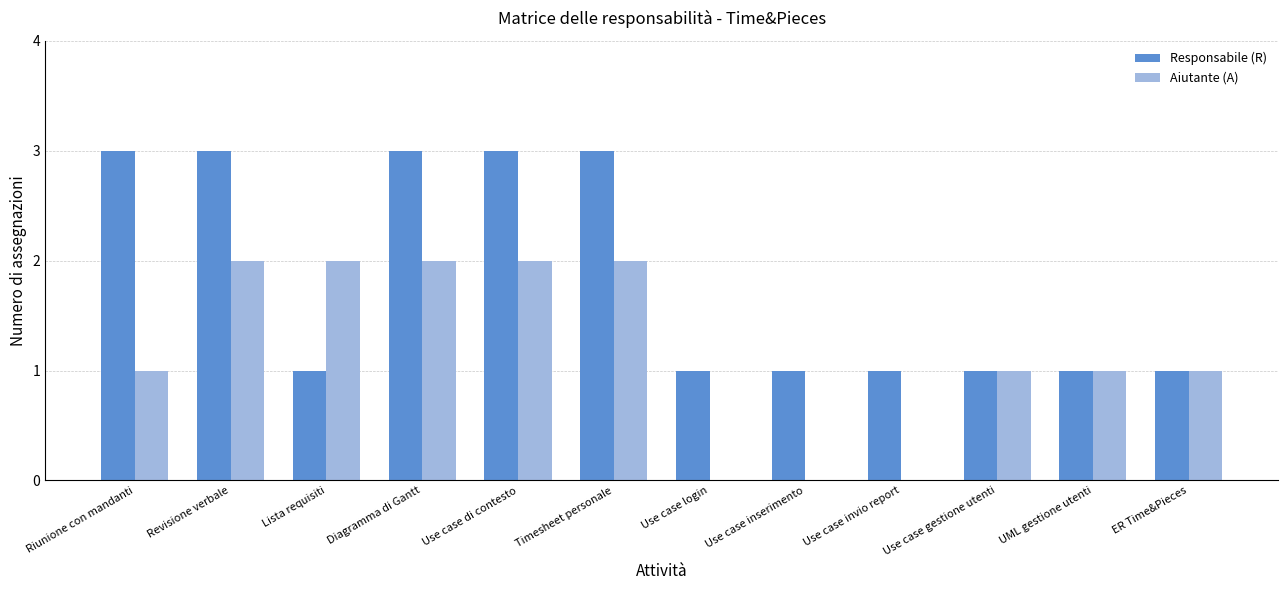

The Responsabile (R) series shows 1 at Use case inserimento. True or false?

True